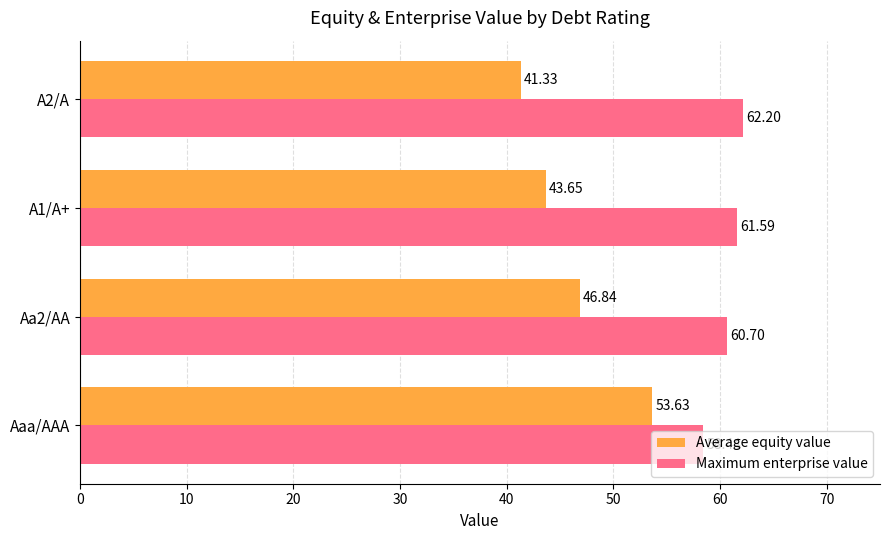

What is the difference between the highest and lowest values at A1/A+?

17.9